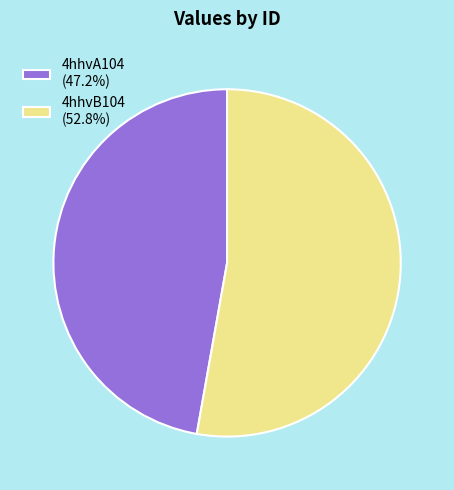

Do 4hhvB104 (52.8%) and 4hhvA104 (47.2%) together represent more than half of the pie?

Yes